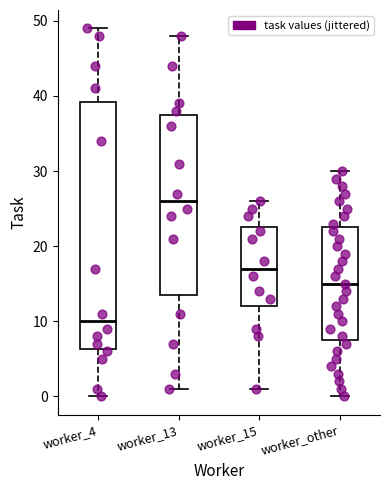

Where does the lower whisker of the box for worker_13 end on the y-axis? The values are not printed on the chart, so give them approximately, as read against the axis.

1